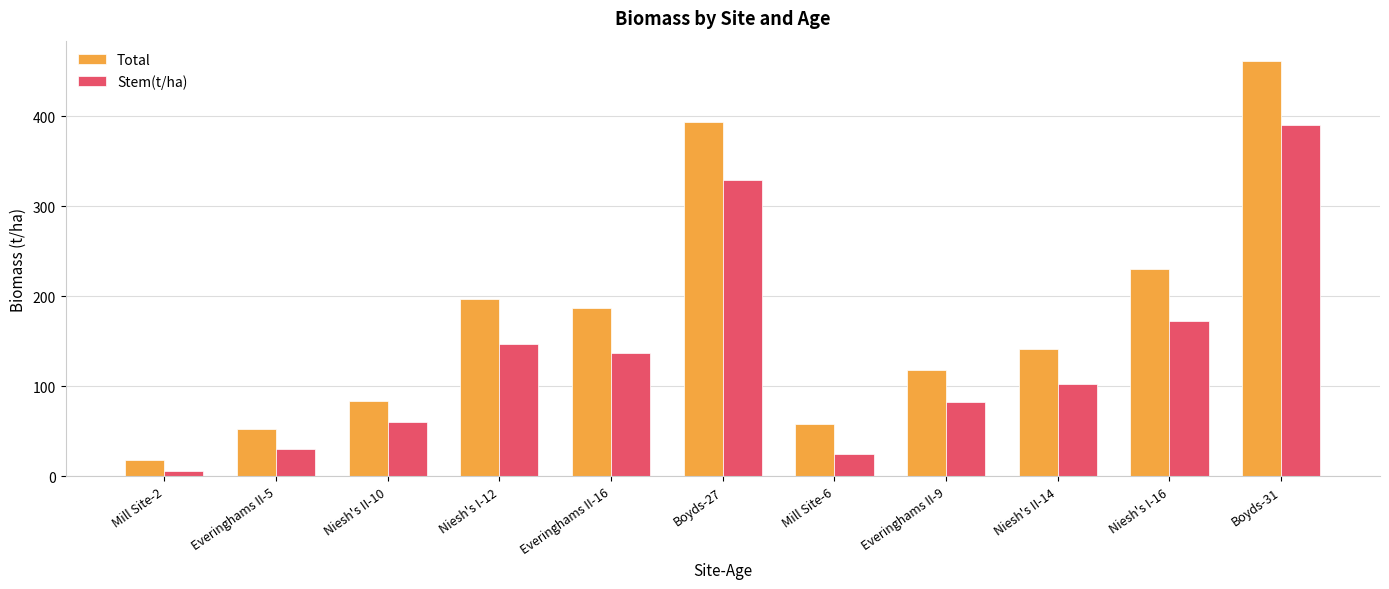

Where is Stem(t/ha) nearest to the value 198?

Niesh's I-16